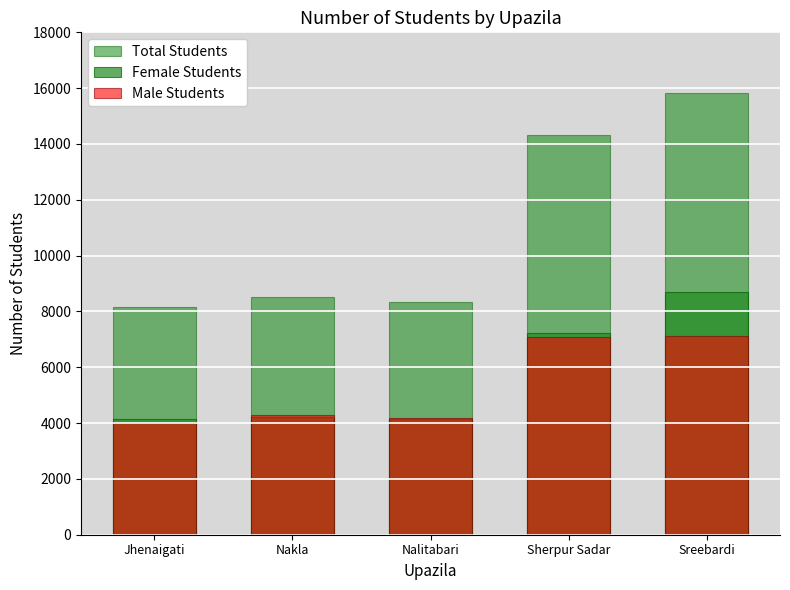

Between Sherpur Sadar and Sreebardi, which is larger?

Sreebardi